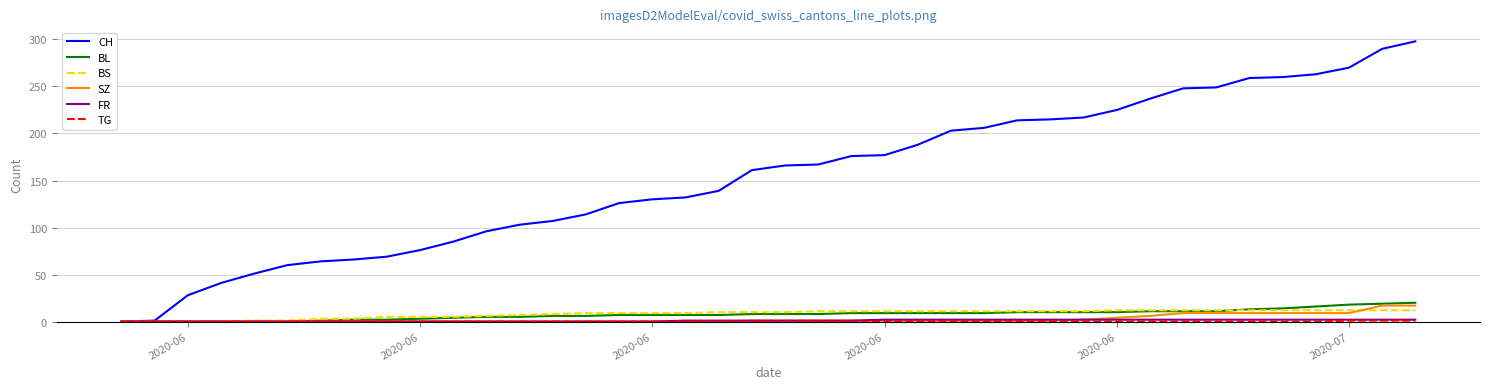

Which series has the widest spread of values?

CH